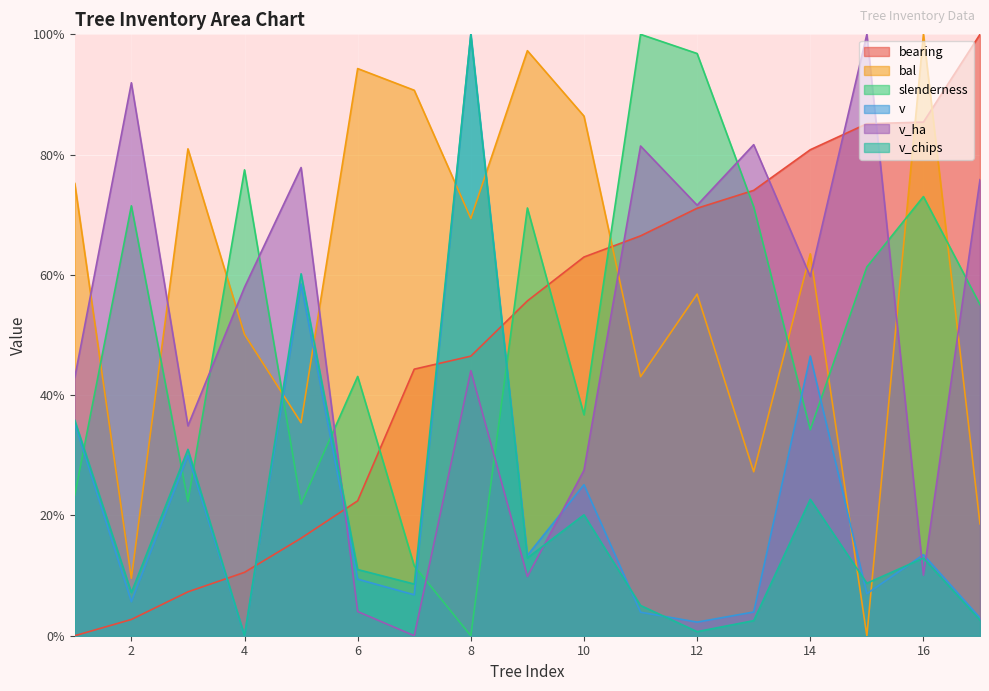

What is the difference between the v_chips values at 9 and 8?

87.1